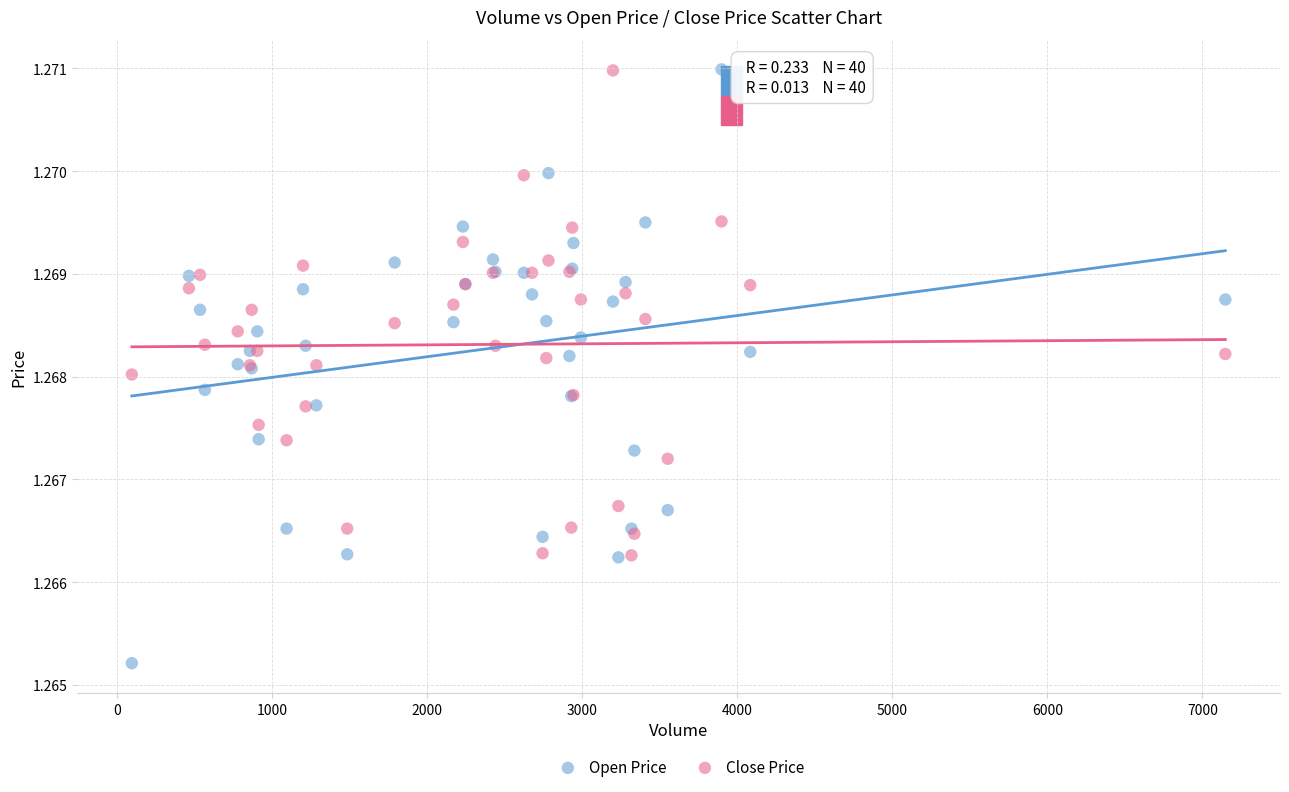

Which series reaches the minimum Y coordinate?

Open Price